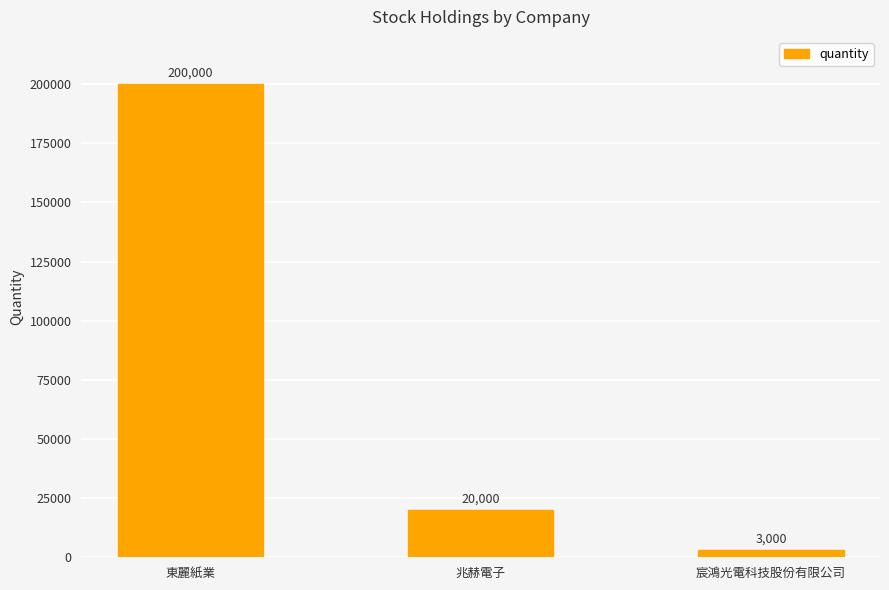

How many distinct data groups are displayed?

1